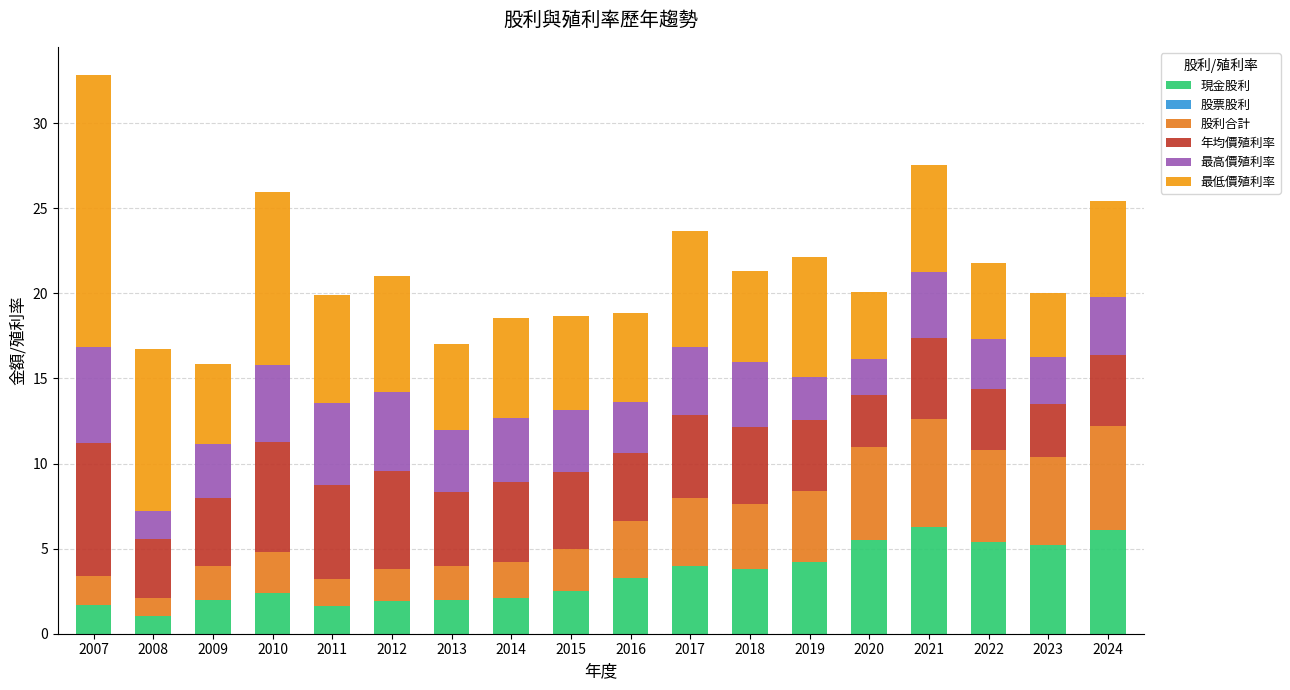

At which label is 年均價殖利率 closest to 5?

2017